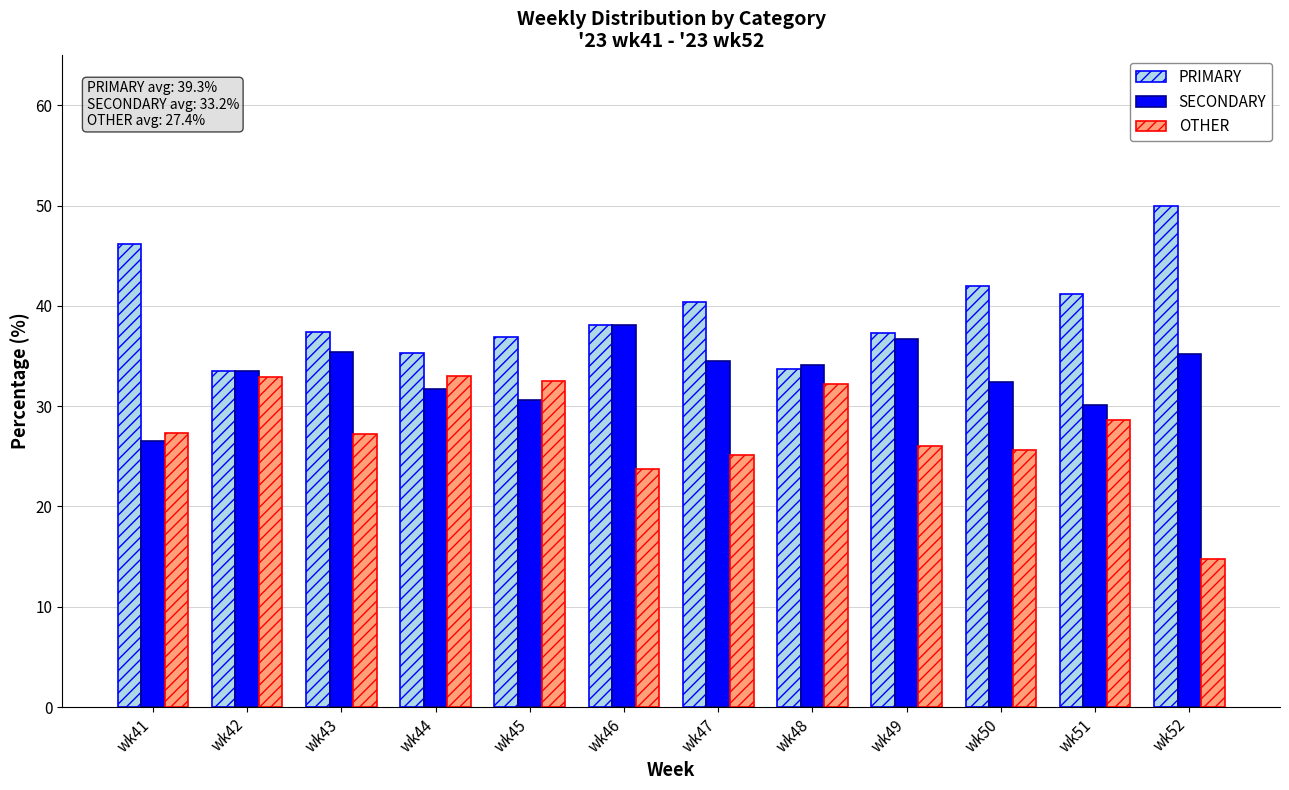

What is the greatest value displayed?

50.0